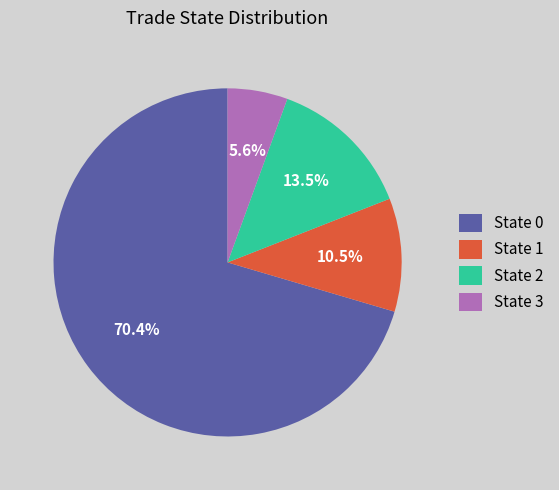

What is the largest slice in the pie chart?

State 0